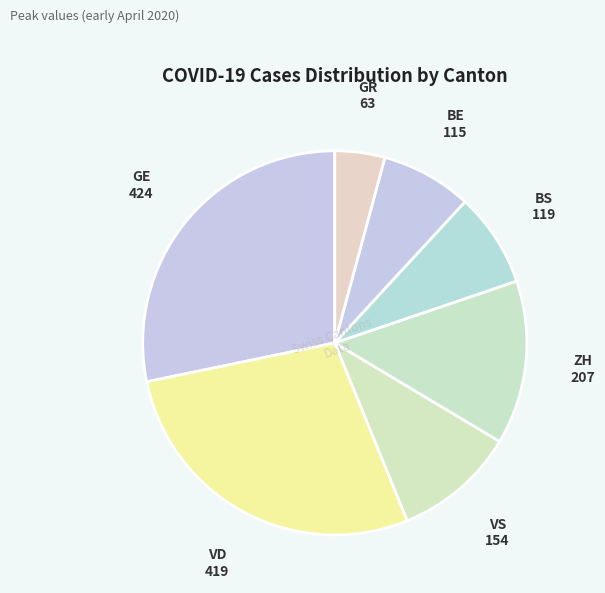

Combined, do GR and BE account for over 50%?

No